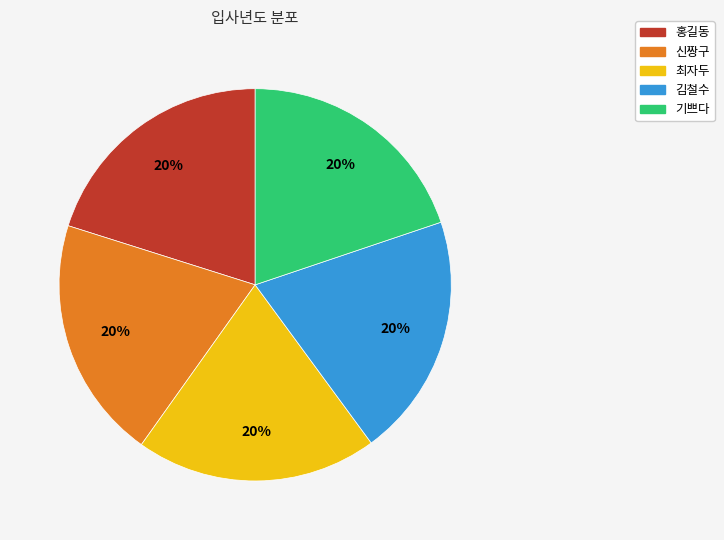

To the nearest percent, what is the average slice percentage?

20%